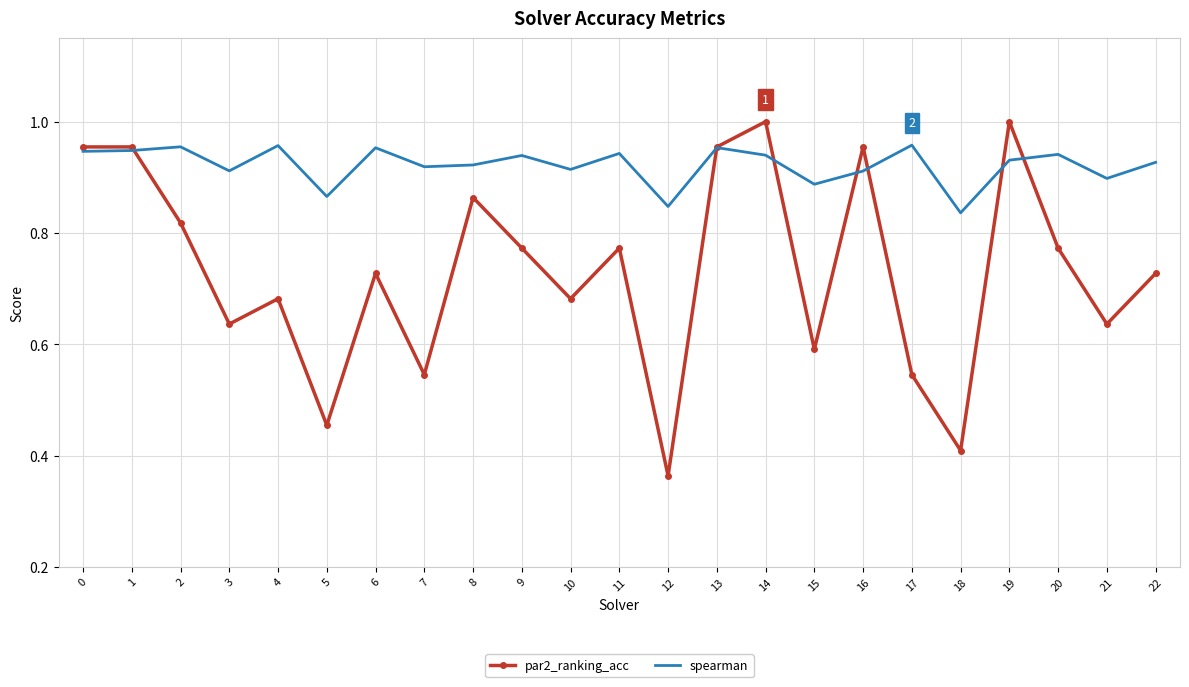

True or false: spearman and par2_ranking_acc intersect in this chart.

True